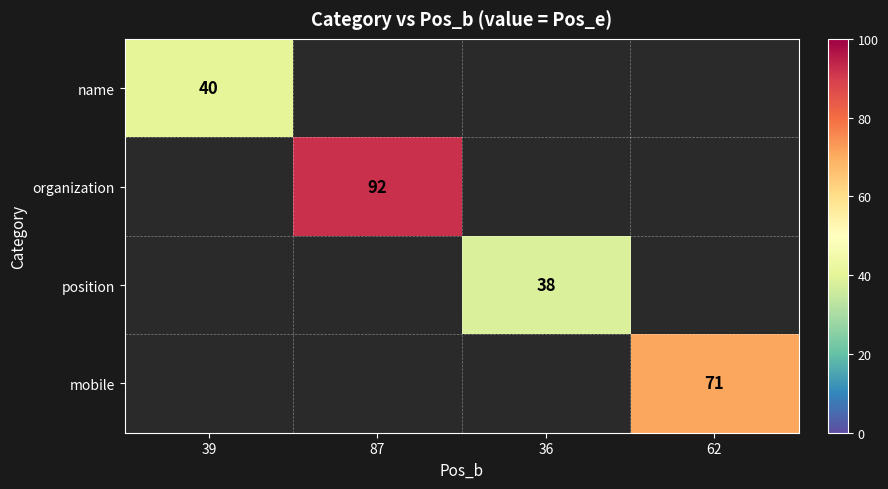

The value of name at 39 is 40. True or false?

True